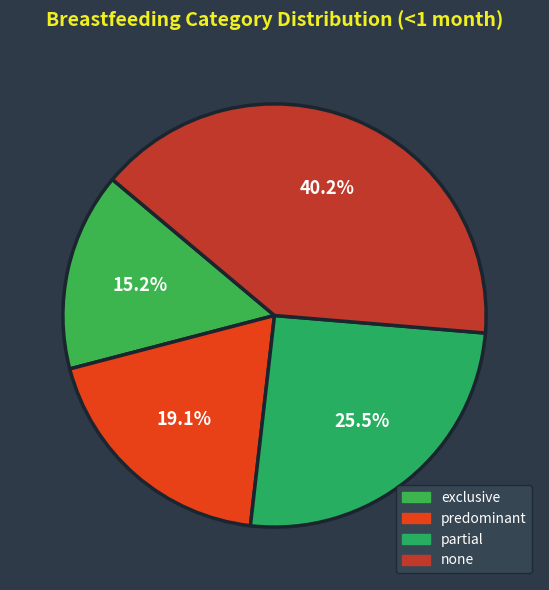

Is there any slice that represents more than half of the pie?

No